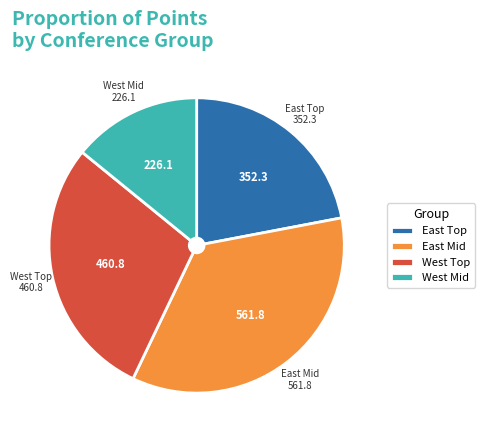

True or false: West Mid accounts for 23% of the total.

False